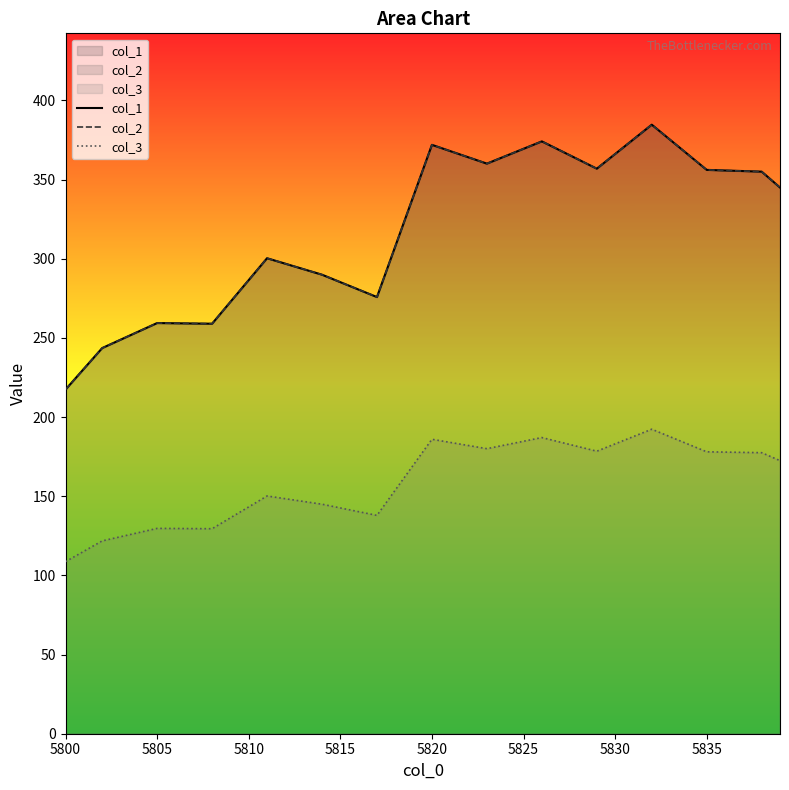

Does the chart display data point markers on the line(s)?

No